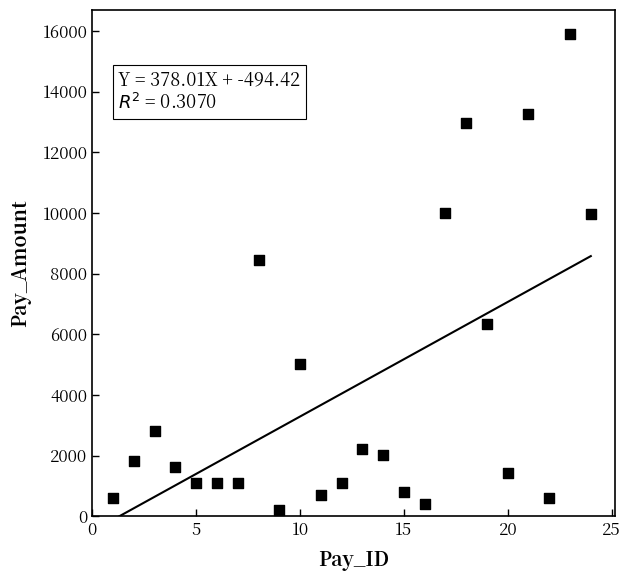

What Y value in the scatter plot is closest to 8048?

8450.7